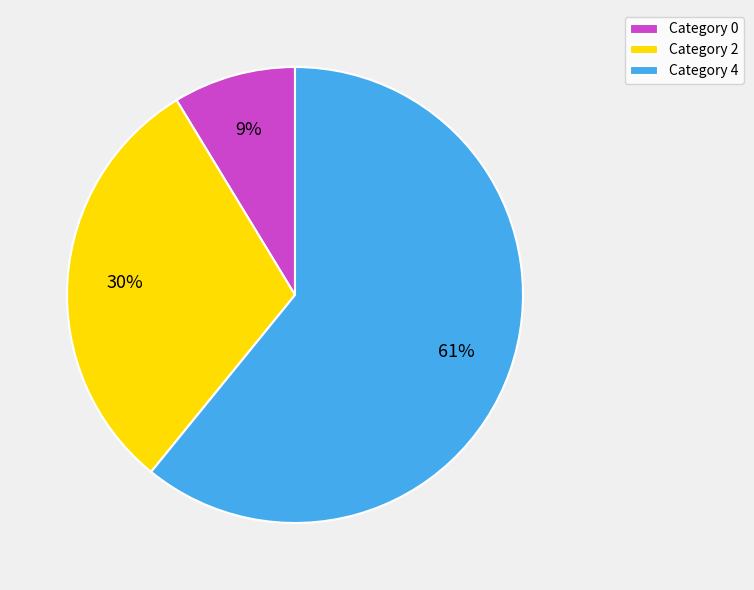

How many segments does this pie chart have?

3